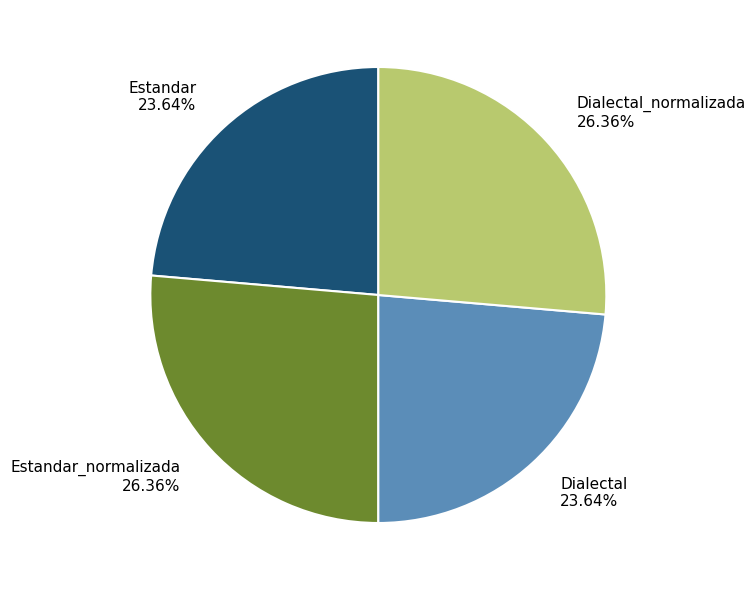

Combined, do Dialectal 23.64% and Estandar 23.64% account for over 50%?

No